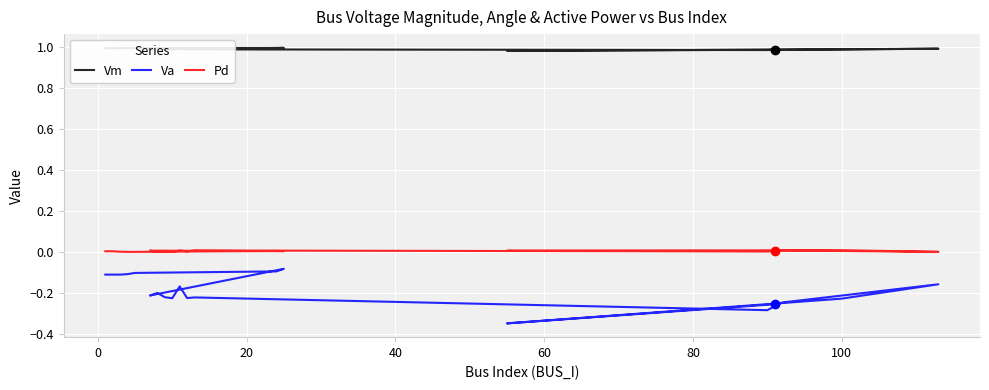

What is the label of the 18th point from the left?

100